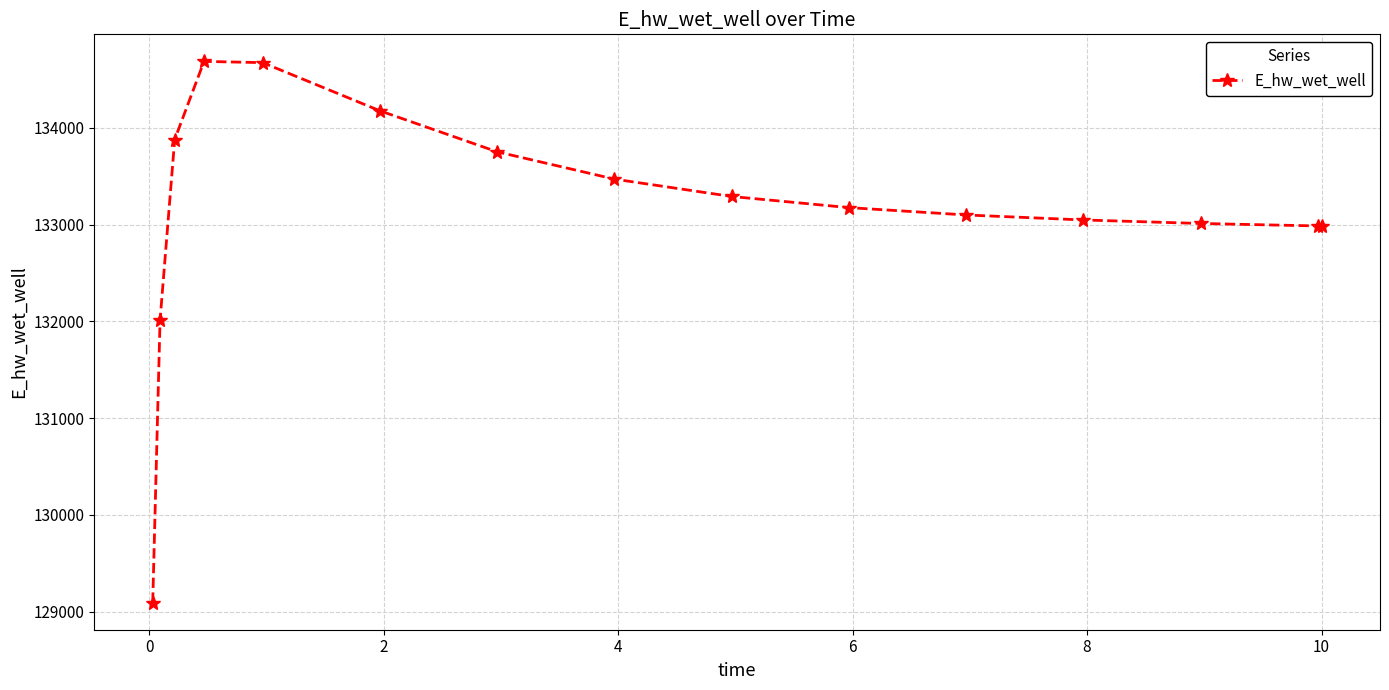

What is the value of the 9th point from the left?

133290.2